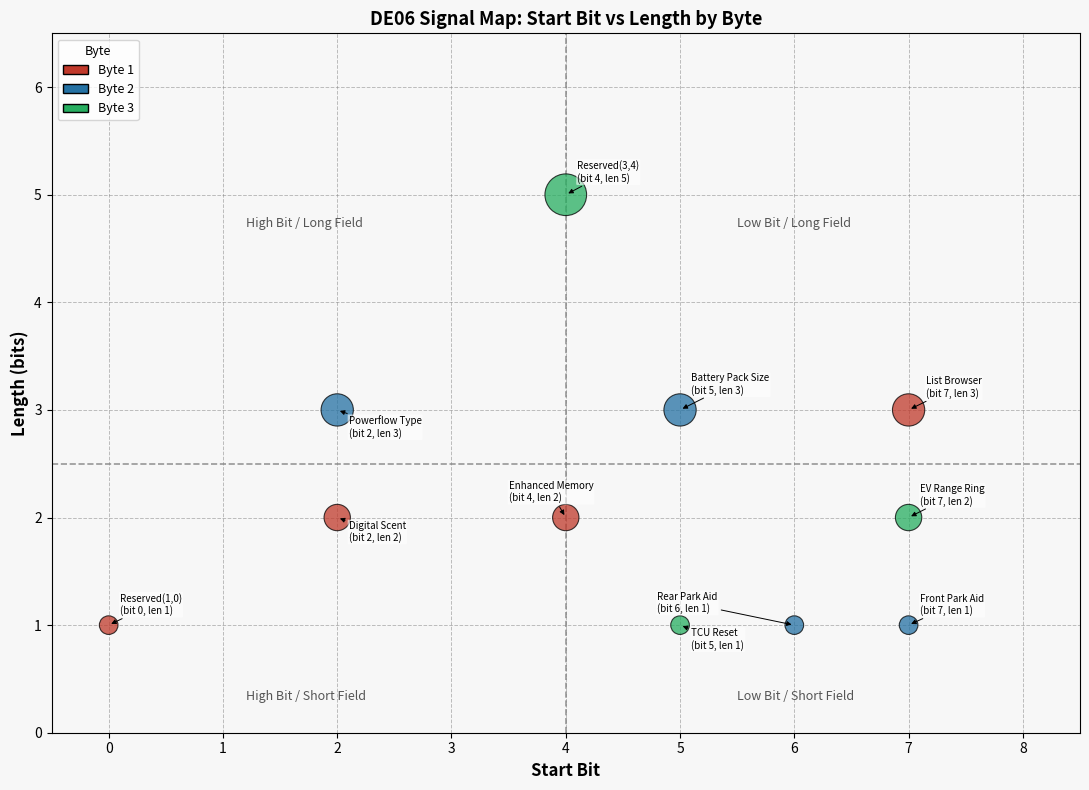

Which series contains the highest Y value?

Byte 3